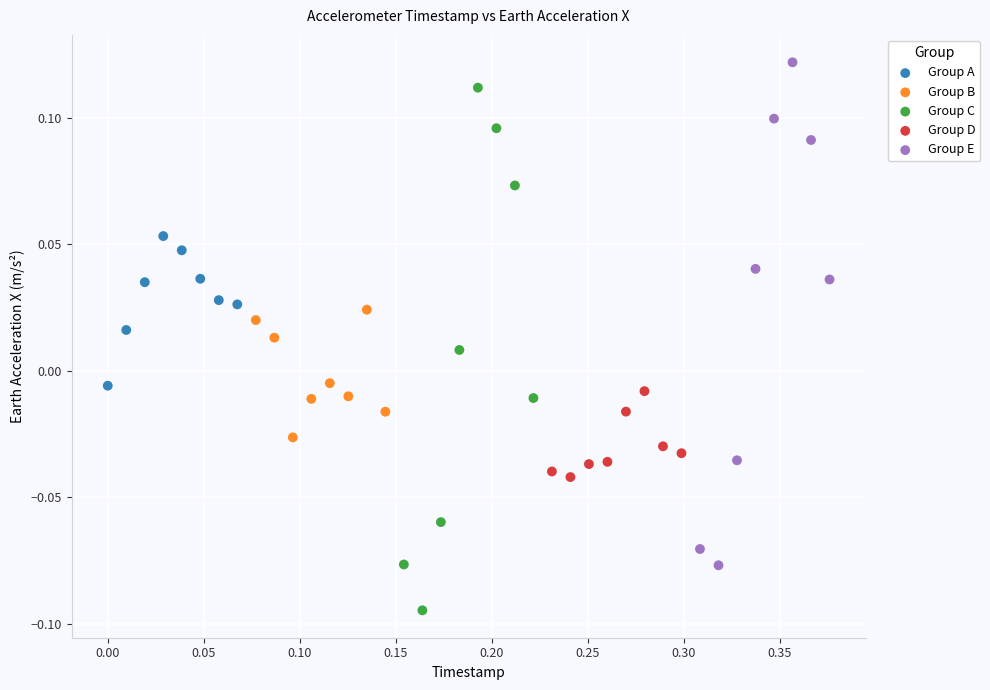

Which series reaches the maximum Y coordinate?

Group E